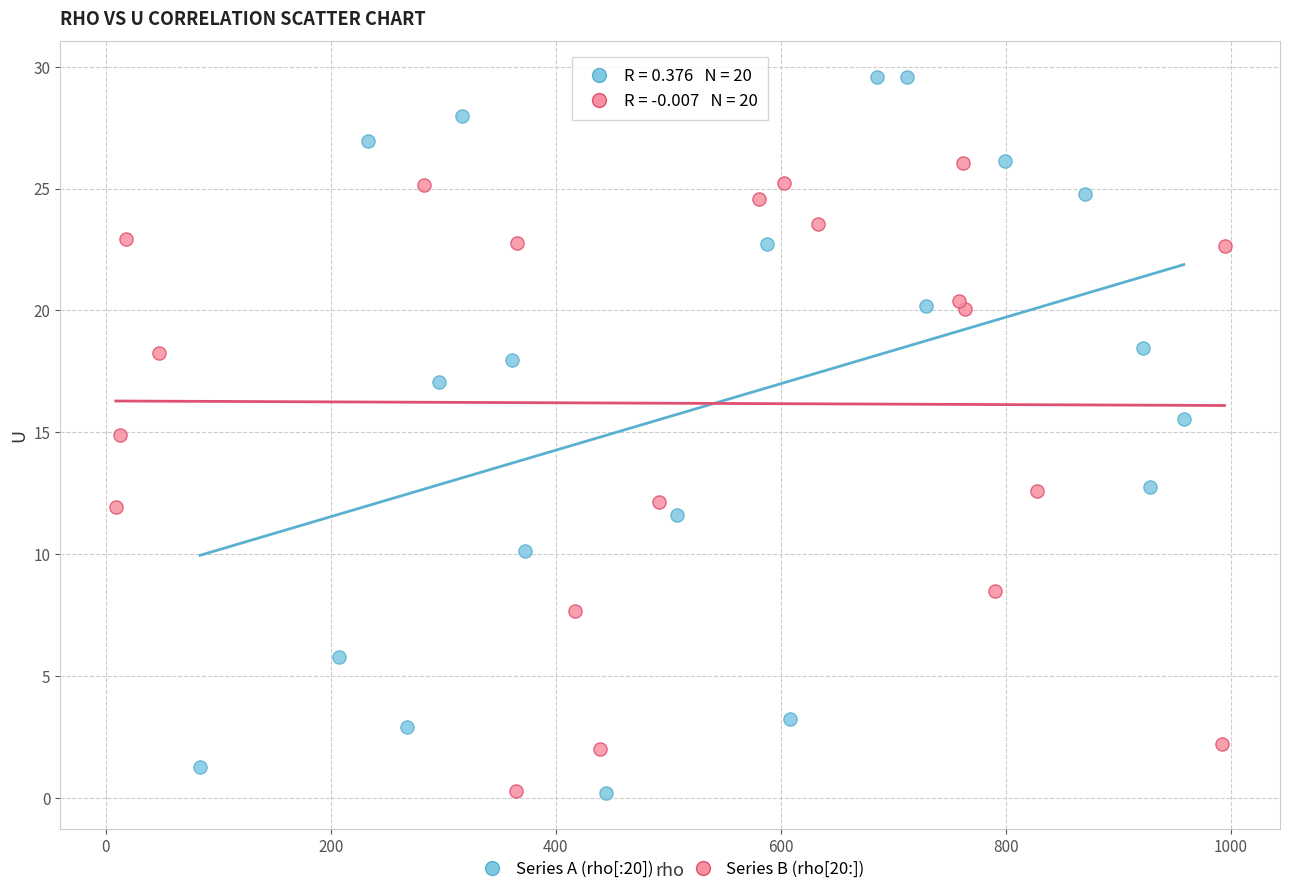

Which series contains the highest Y value?

Series A (rho[:20])